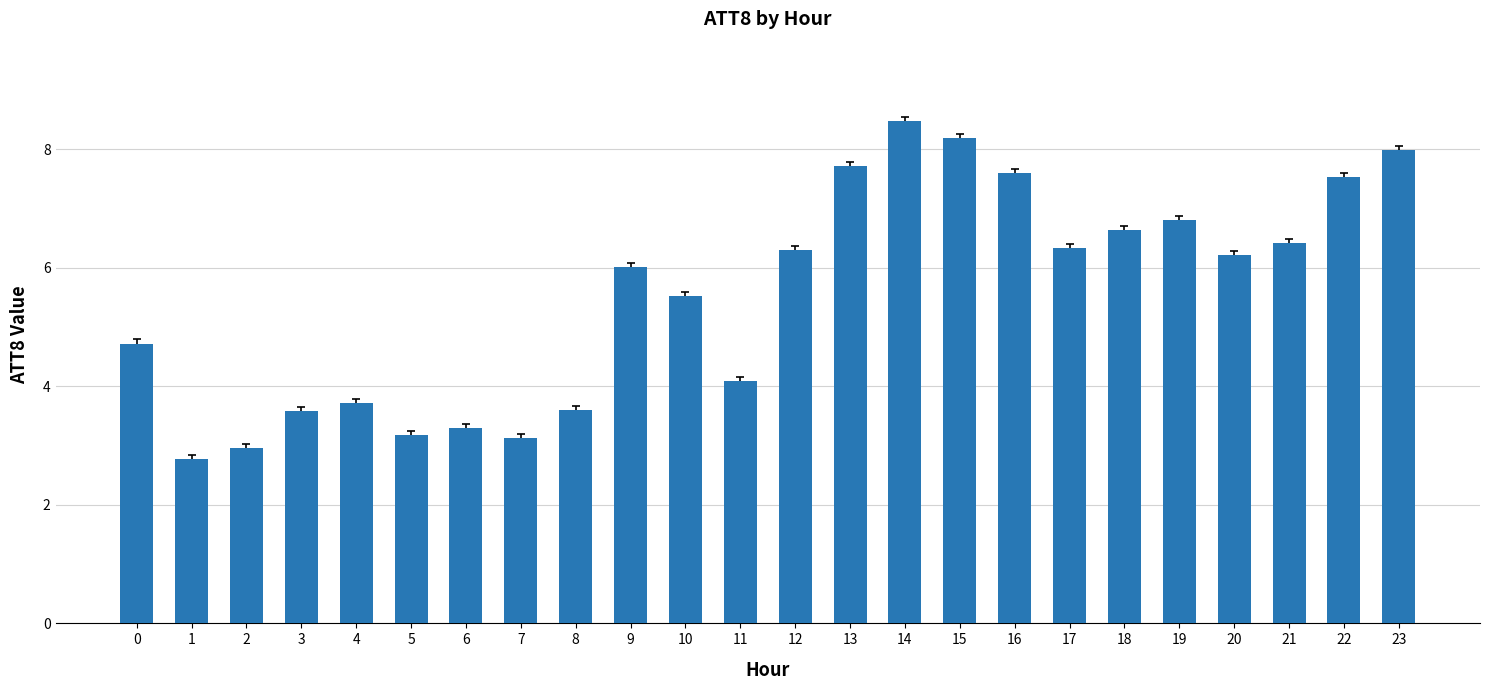

What is the ratio of the value at 19 to the value at 0?

1.4